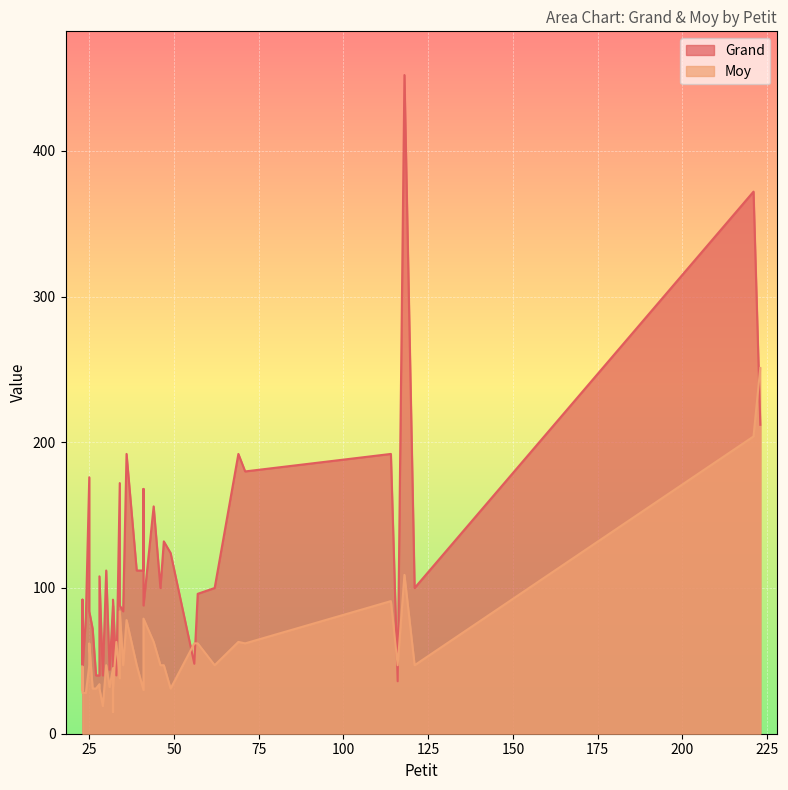

What is the difference between the maximum and second lowest values in the Grand series?

416